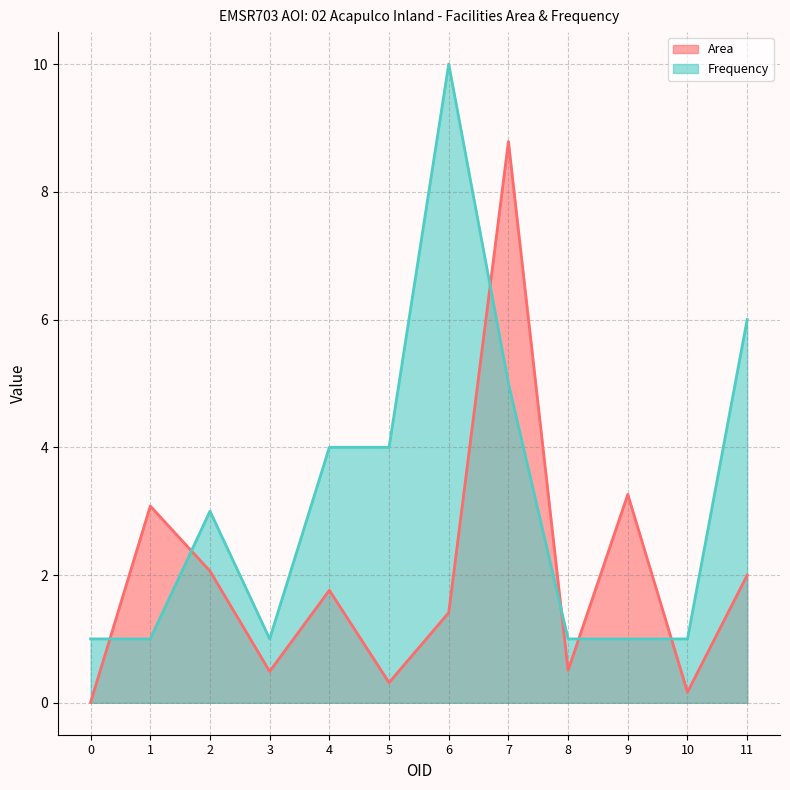

What is the sum of the Frequency values at 4 and 0?

5.0